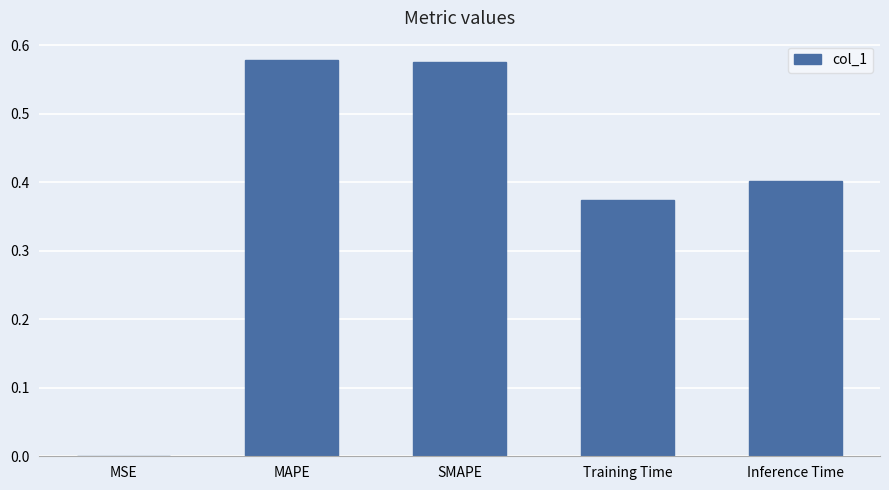

The value at Training Time is 0.7. True or false?

False